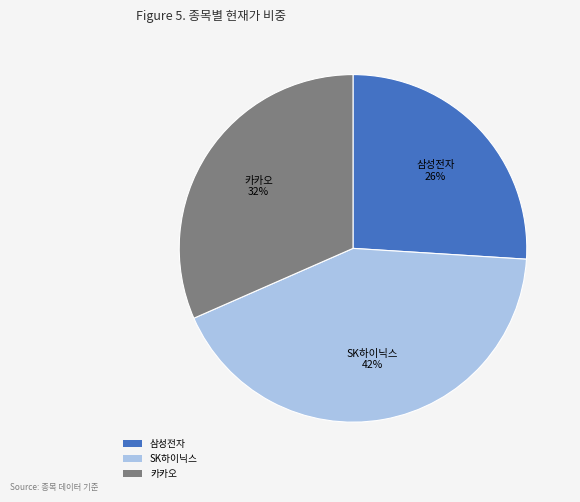

Approximately how many times larger is the value at 카카오 compared to 삼성전자?

1.2